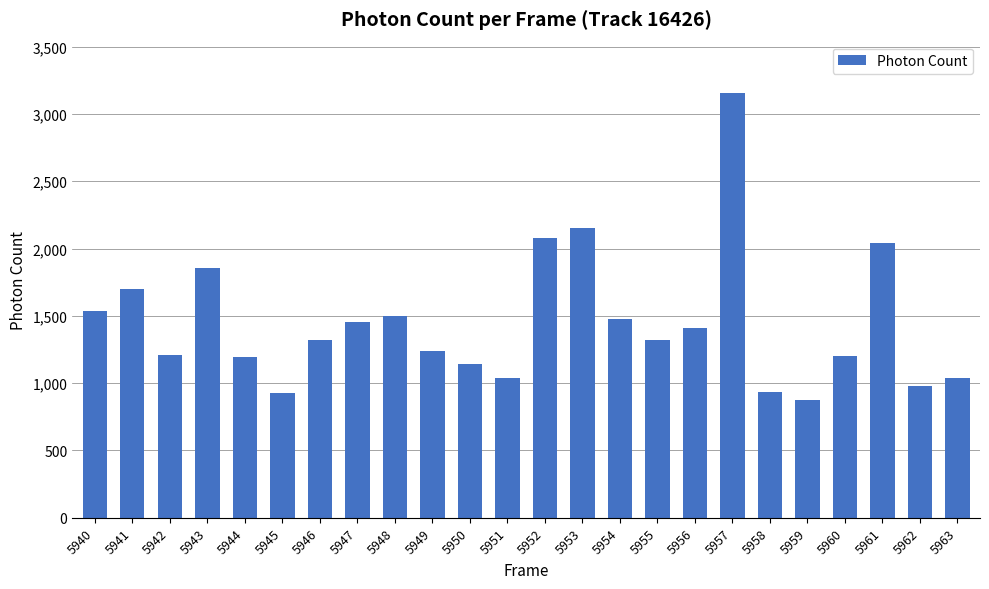

Read the value at 5953.

2155.8